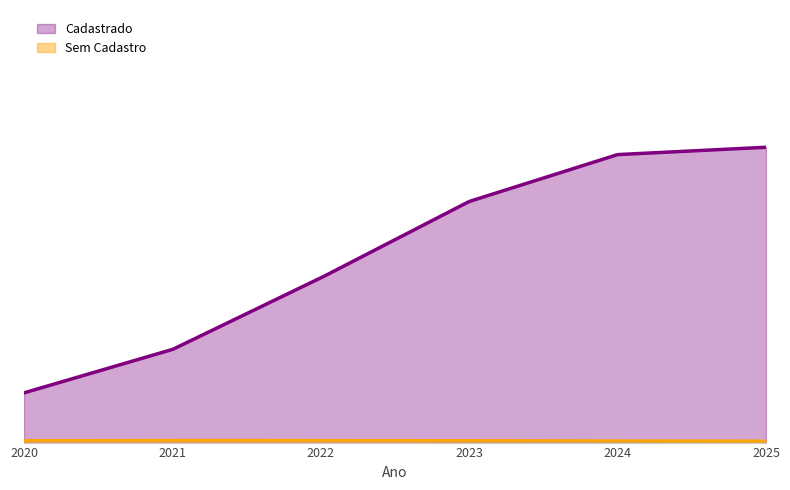

What is the smallest value displayed?

13544.6